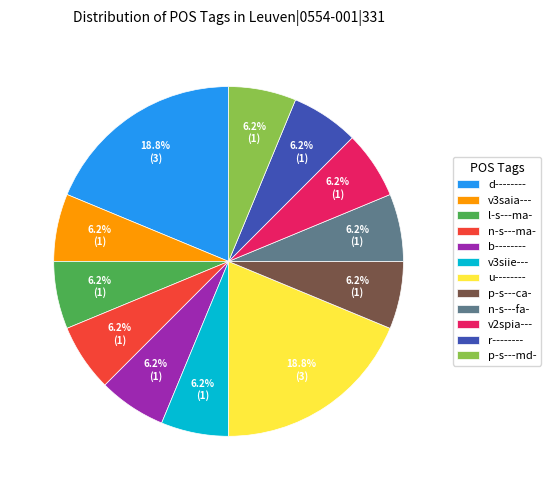

How many segments does this pie chart have?

12